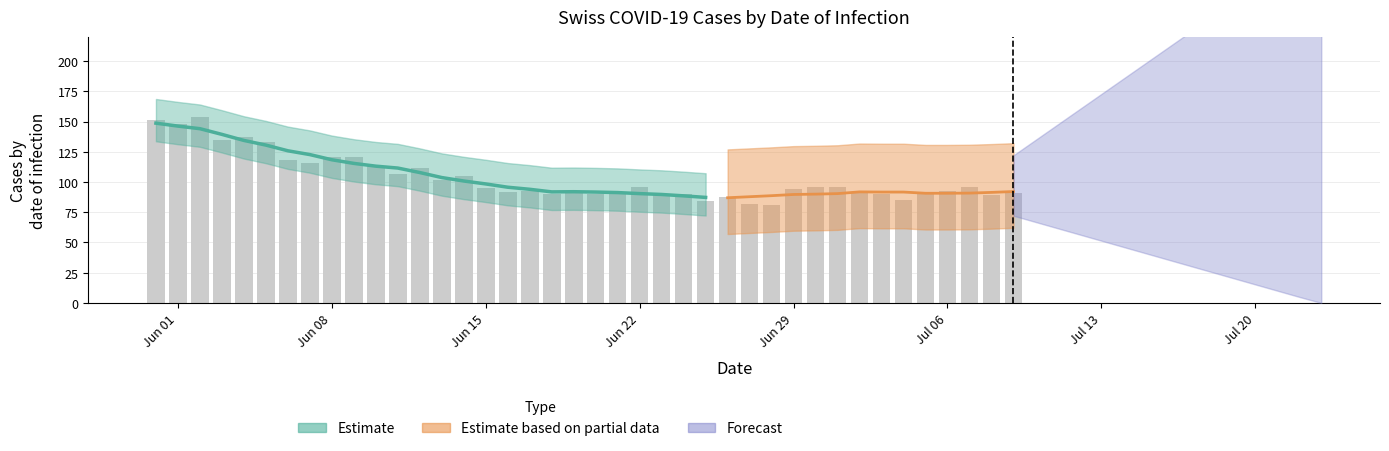

Does the chart contain any negative values?

No